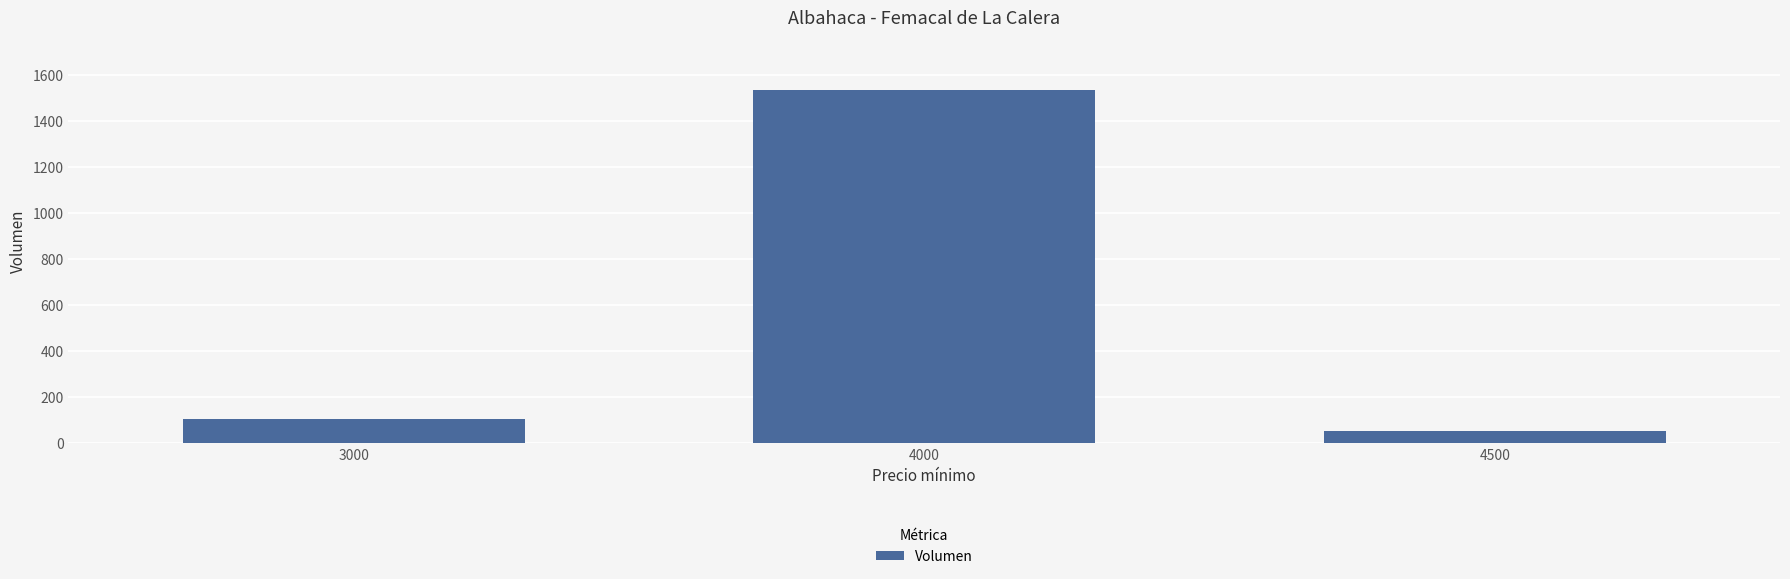

What is the maximum value shown in the chart?

1535